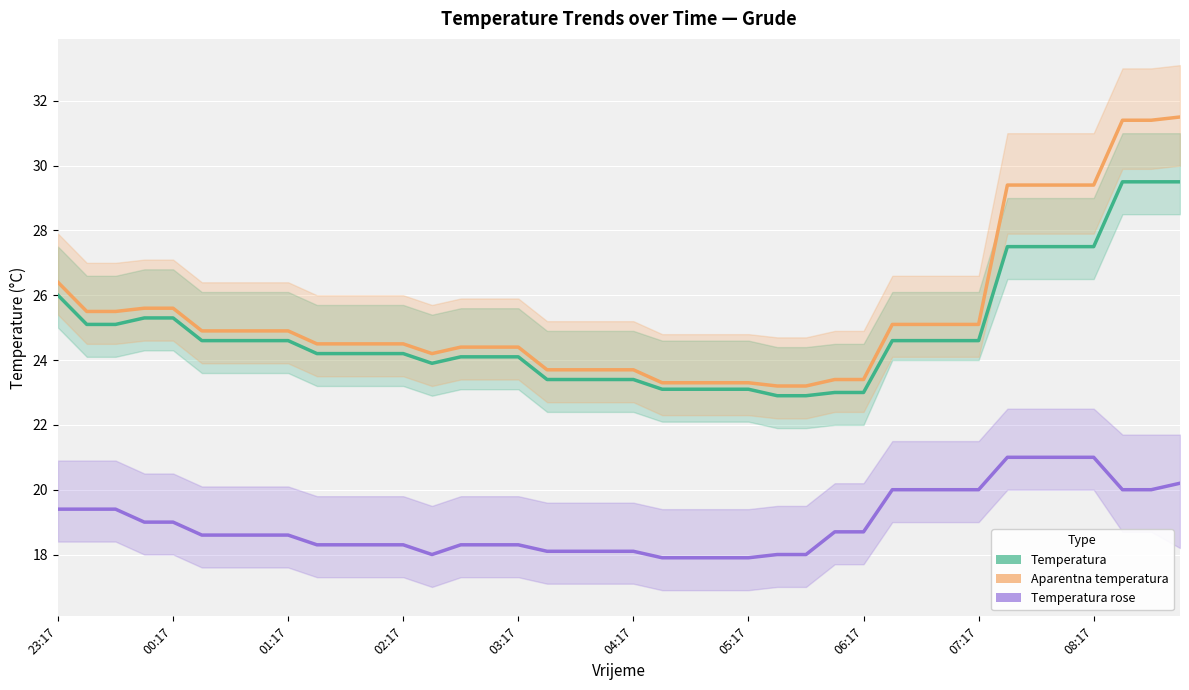

How many interior local valleys does the Temperatura rose series have?

1